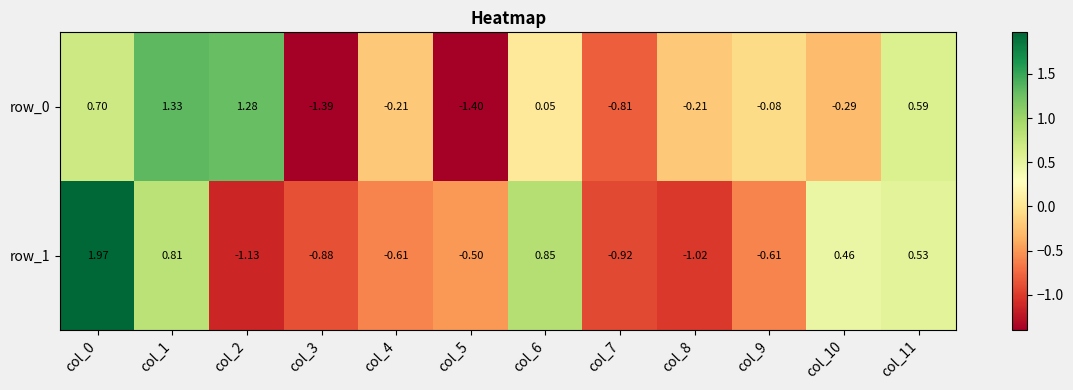

Which series has the widest spread of values?

row_1